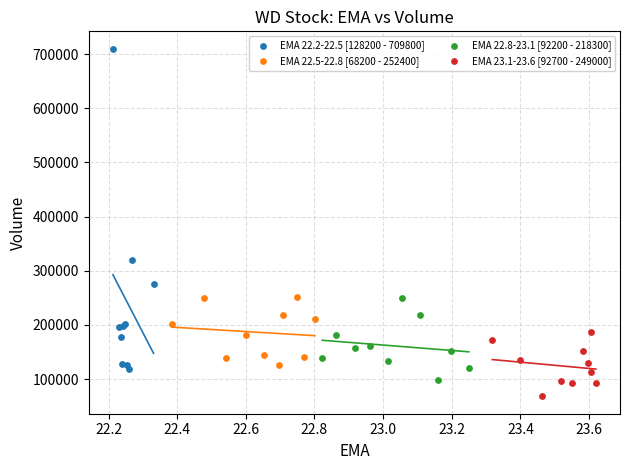

Which series contains the highest Y value?

EMA 22.2-22.5 [128200 - 709800]